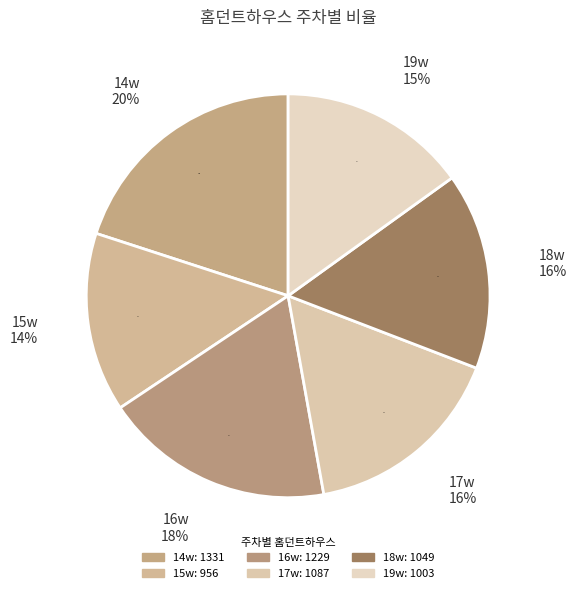

To the nearest percent, what percentage of the pie is 17w?

16%